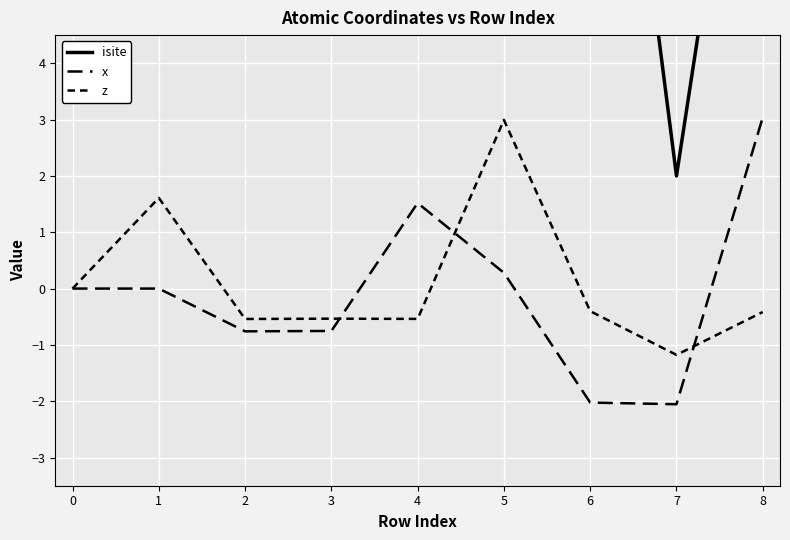

Does the chart display data point markers on the line(s)?

No